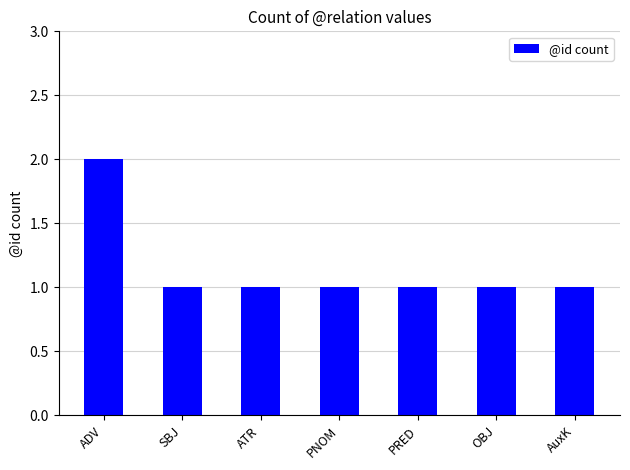

At which category does the chart reach its peak across all series?

ADV